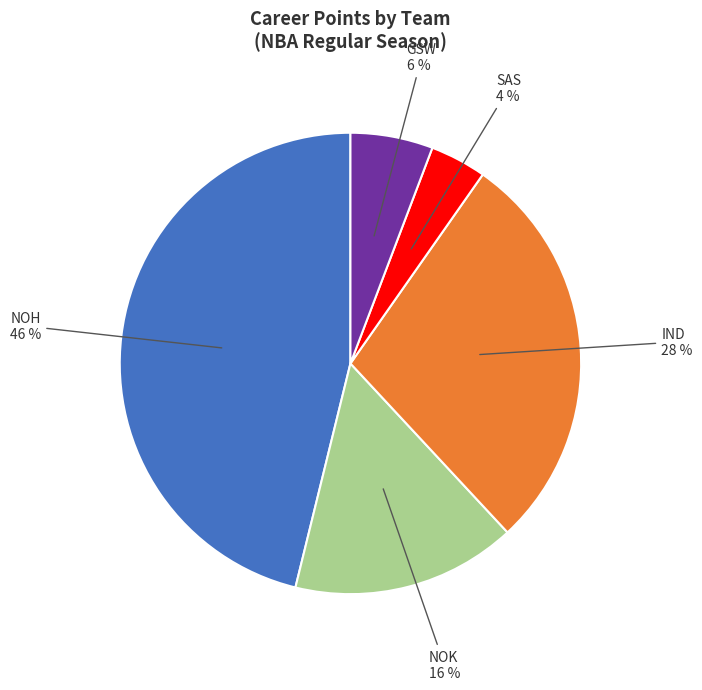

How many slices are in this pie chart?

5